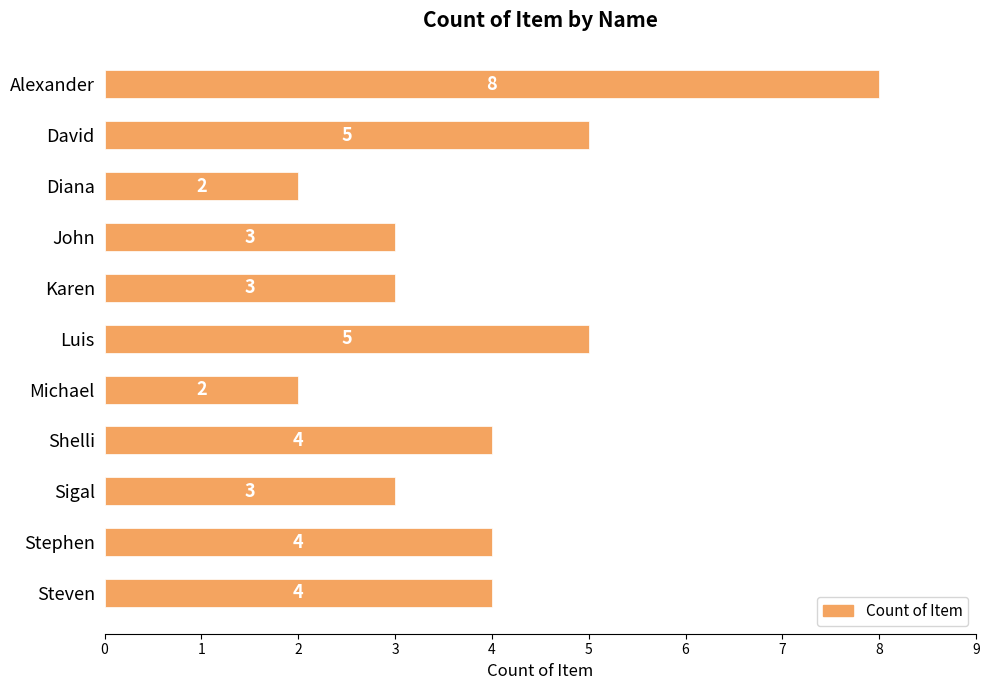

Between Steven and Karen, which is larger?

Steven